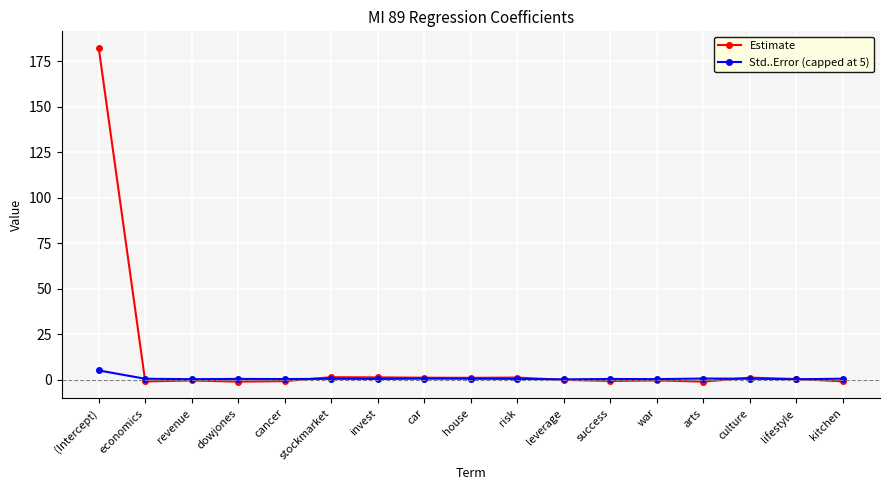

How many lines are shown in the chart?

2